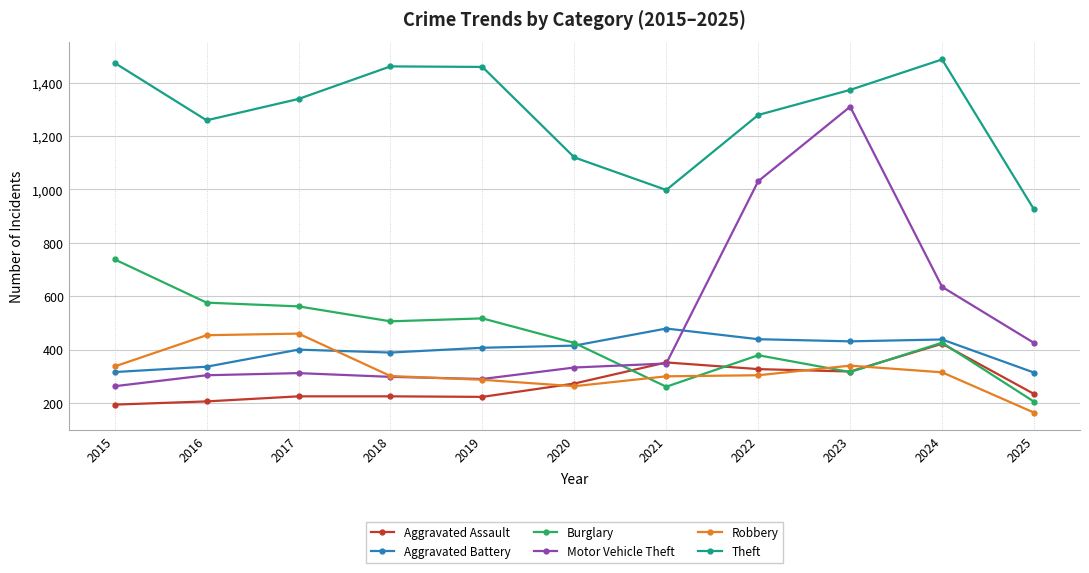

What are all the series names shown in the legend?

Aggravated Assault, Aggravated Battery, Burglary, Motor Vehicle Theft, Robbery, Theft